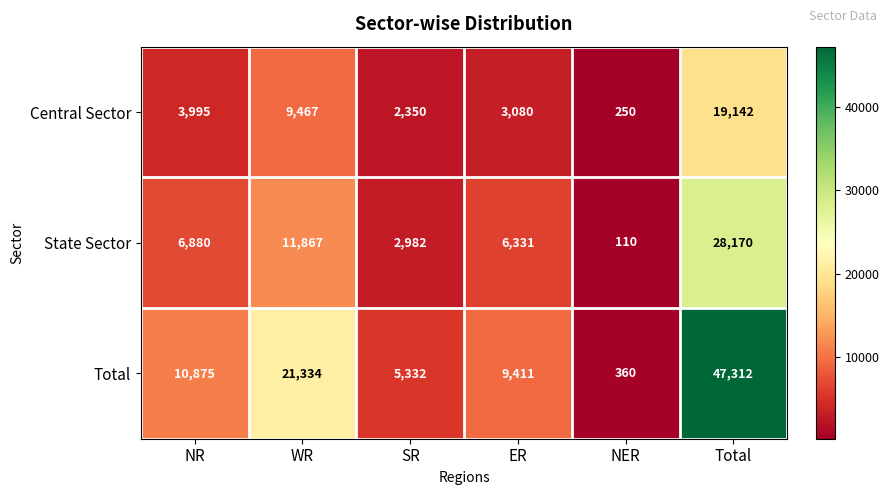

Which series changed the most between WR and SR?

Total